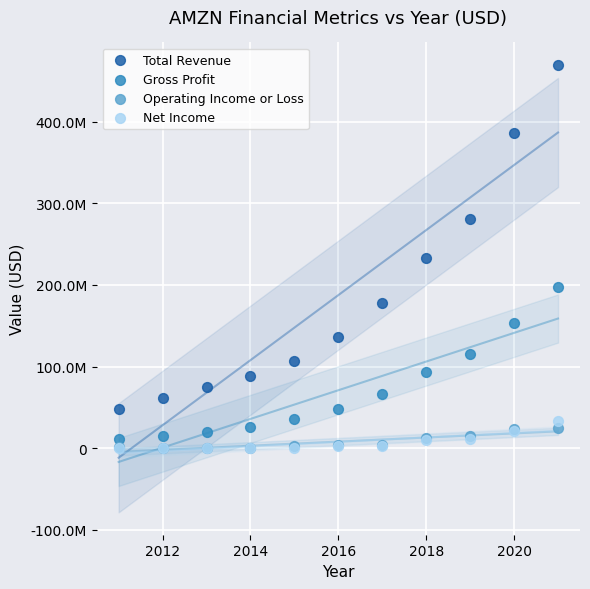

What are all the series names shown in the legend?

Total Revenue, Gross Profit, Operating Income or Loss, Net Income